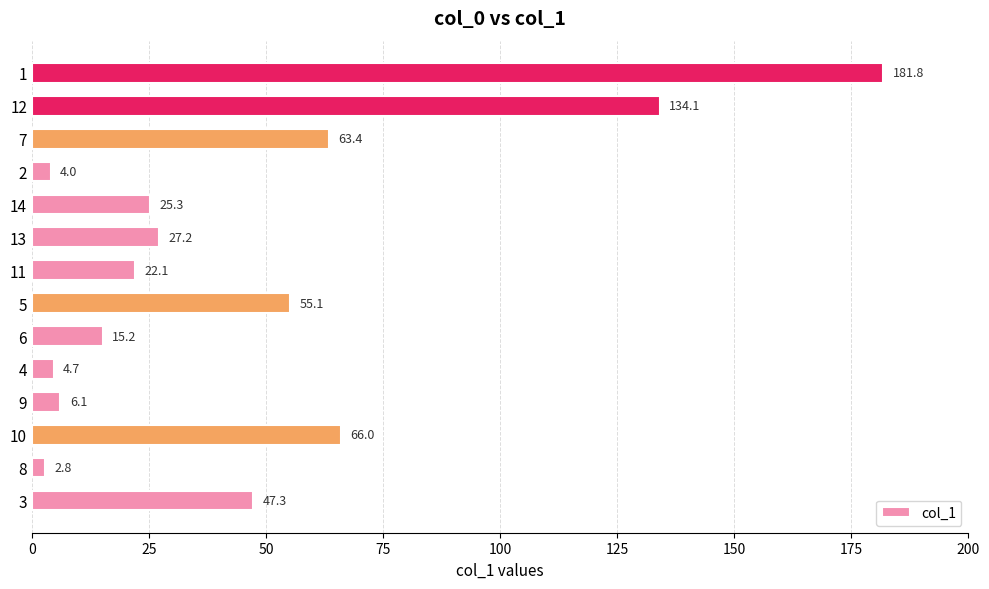

At which label is the value closest to 92?

10